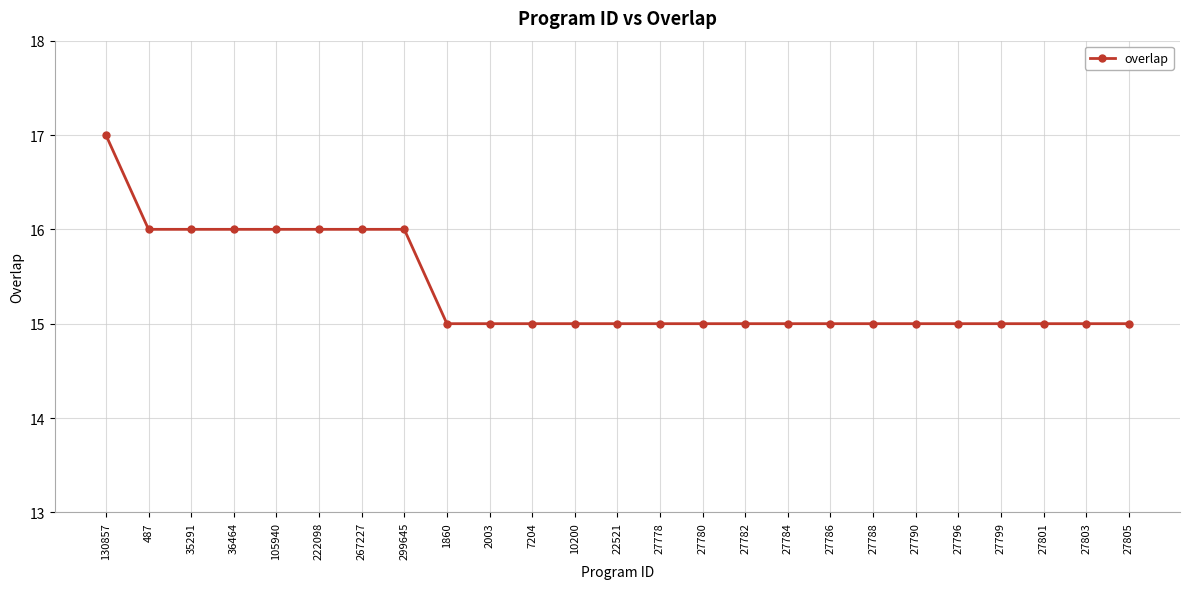

Reading left to right, transcribe all the data shown in this chart.

130857=17	487=16	35291=16	36464=16	105940=16	222098=16	267227=16	299645=16	1860=15	2003=15	7204=15	10200=15	22521=15	27778=15	27780=15	27782=15	27784=15	27786=15	27788=15	27790=15	27796=15	27799=15	27801=15	27803=15	27805=15